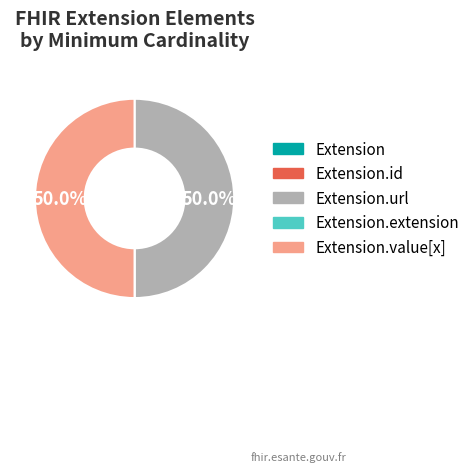

Which category has the smallest portion of the pie?

Extension